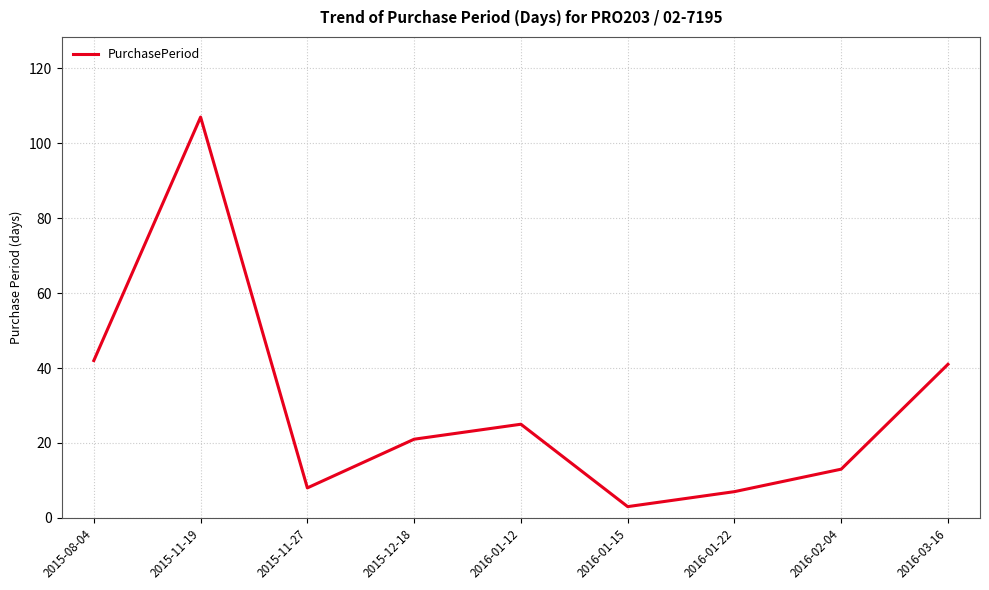

What is the difference between the values at 2015-08-04 and 2015-12-18?

21